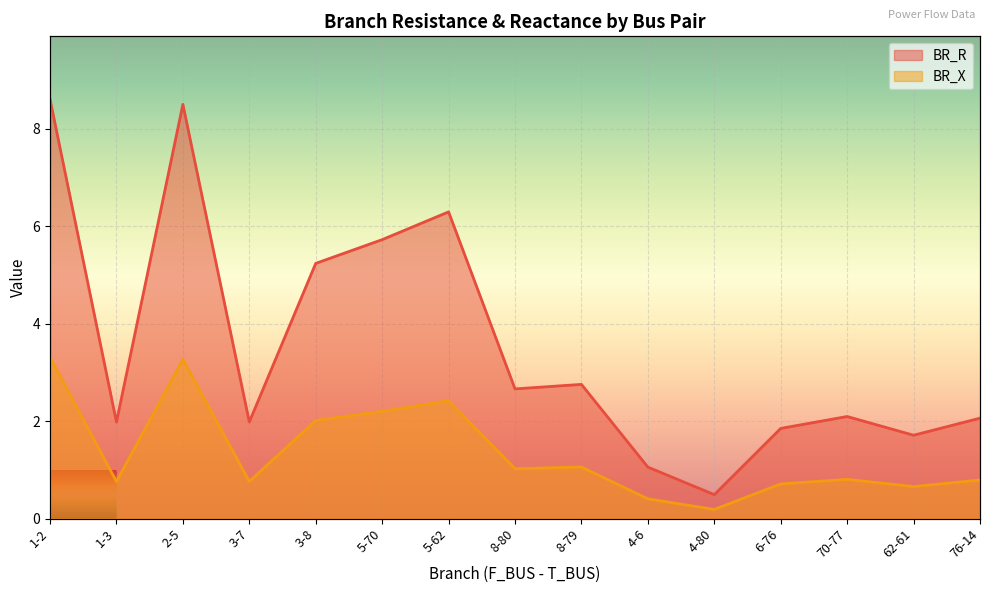

What position from the right is 5-70?

10